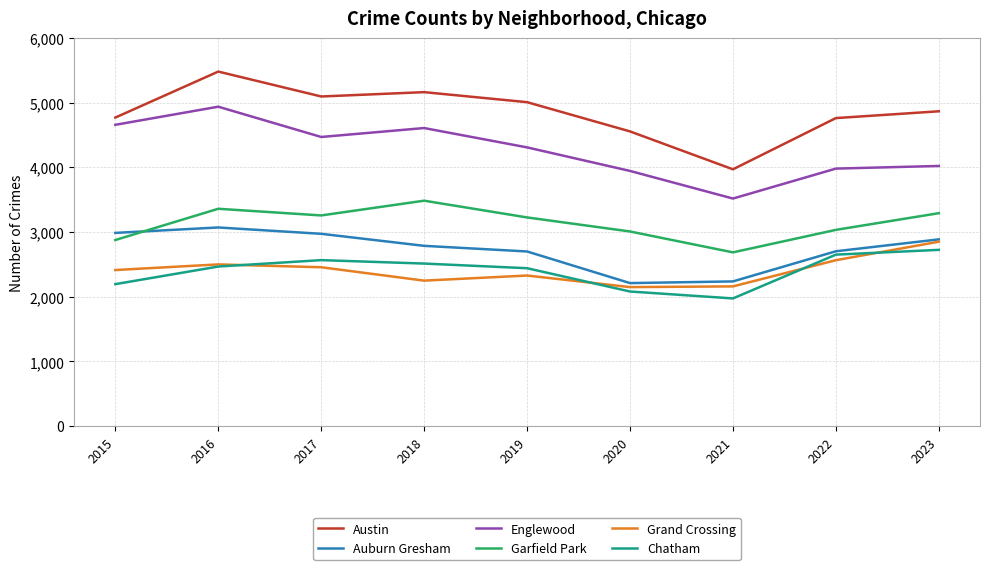

List the series in order of their peak value, highest first.

Austin, Englewood, Garfield Park, Auburn Gresham, Grand Crossing, Chatham